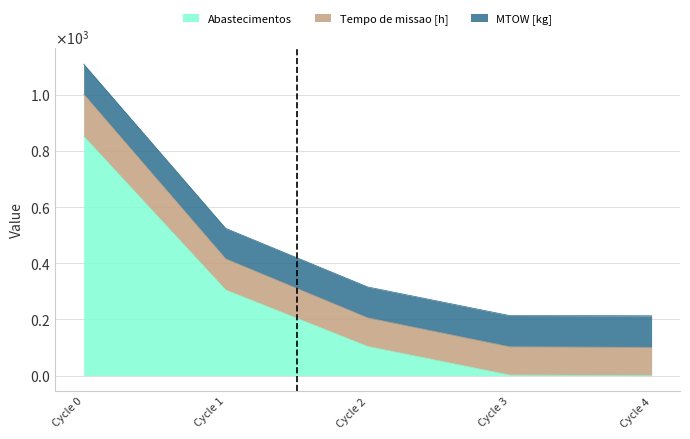

Does the chart display data point markers on the line(s)?

No